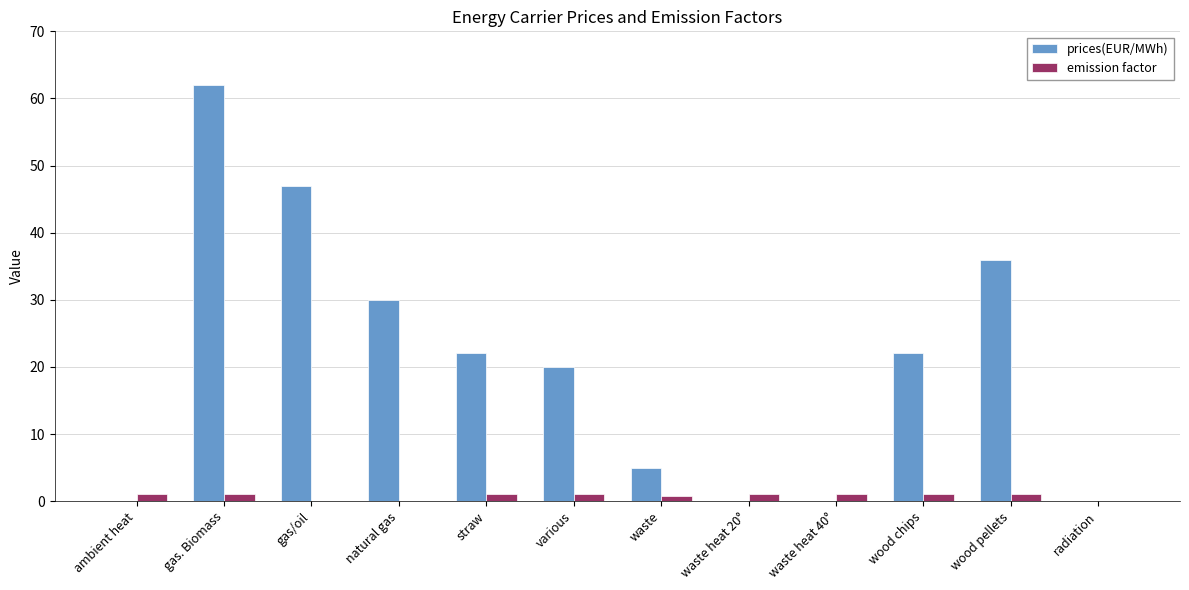

What is the sum of all prices(EUR/MWh) values?

244.0